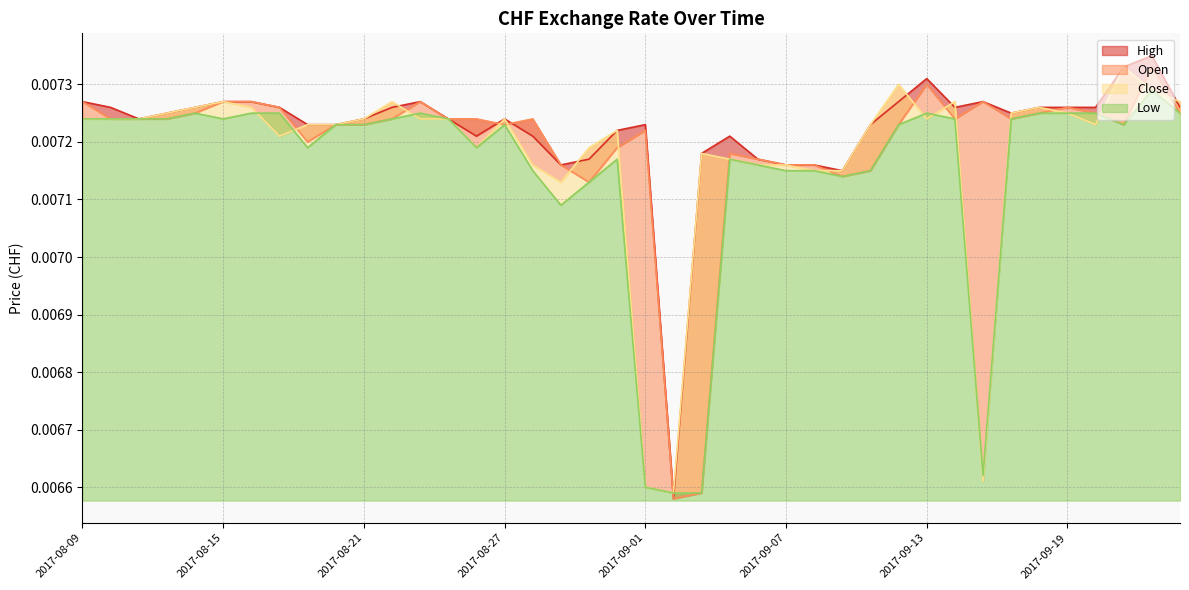

The Close series shows 0.0 at 2017-09-21. True or false?

True